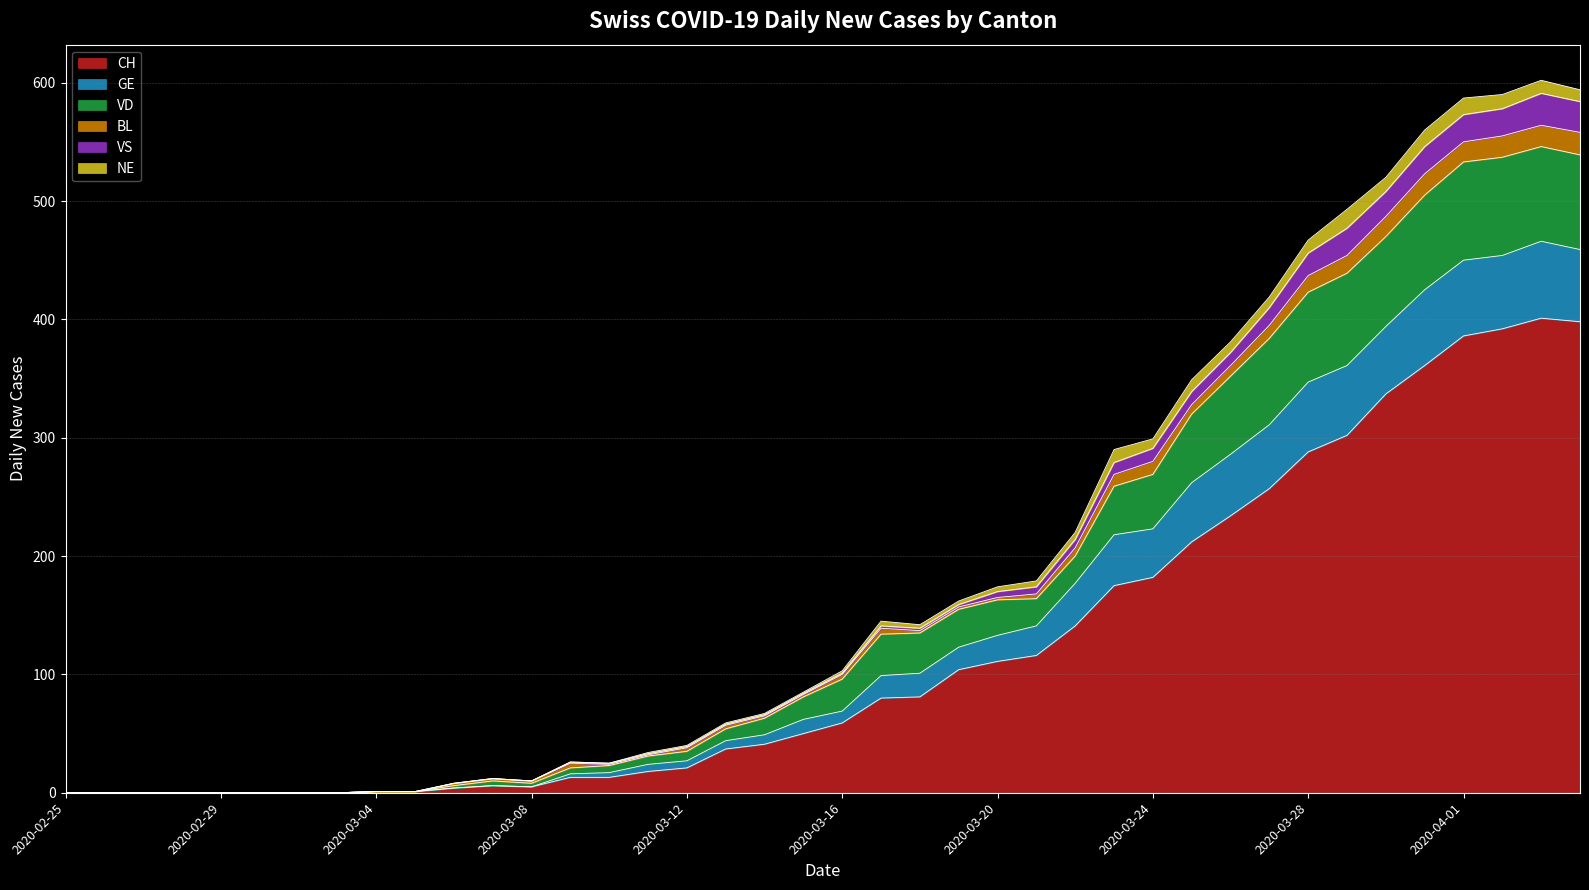

What is the difference between the maximum and minimum values in the CH series?

401